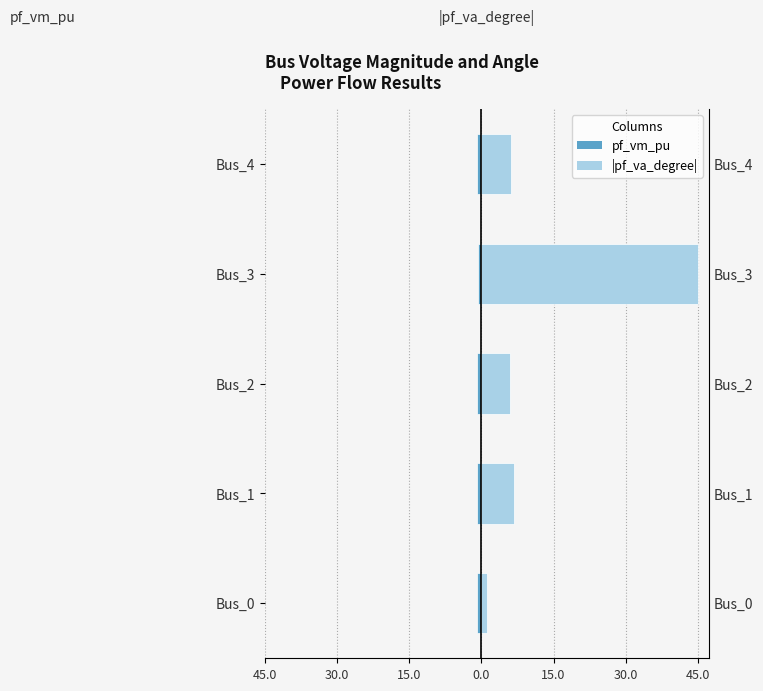

How many bars are there in each group?

2